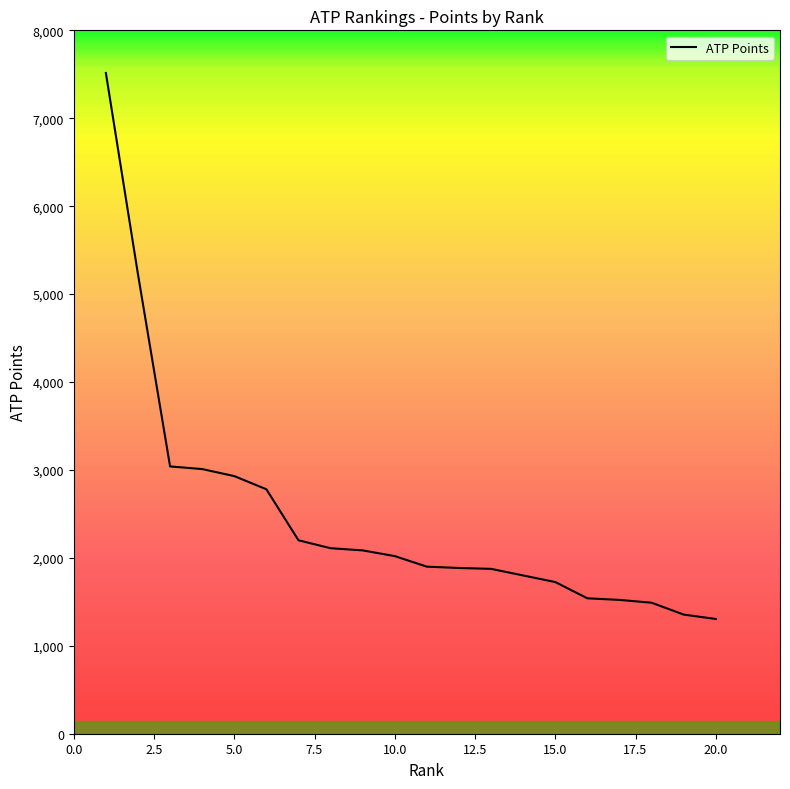

Where is the data nearest to the value 4410?

2